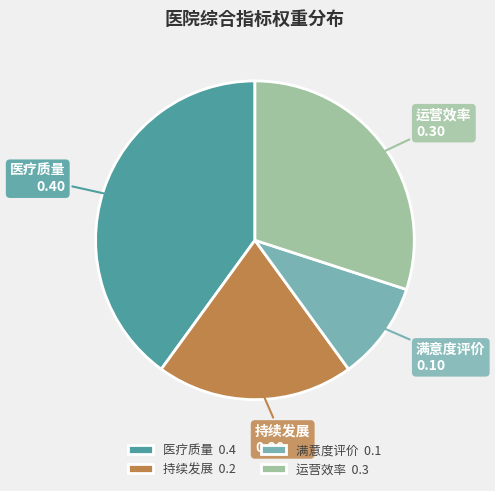

Rank the categories by value from highest to lowest.

医疗质量, 运营效率, 持续发展, 满意度评价